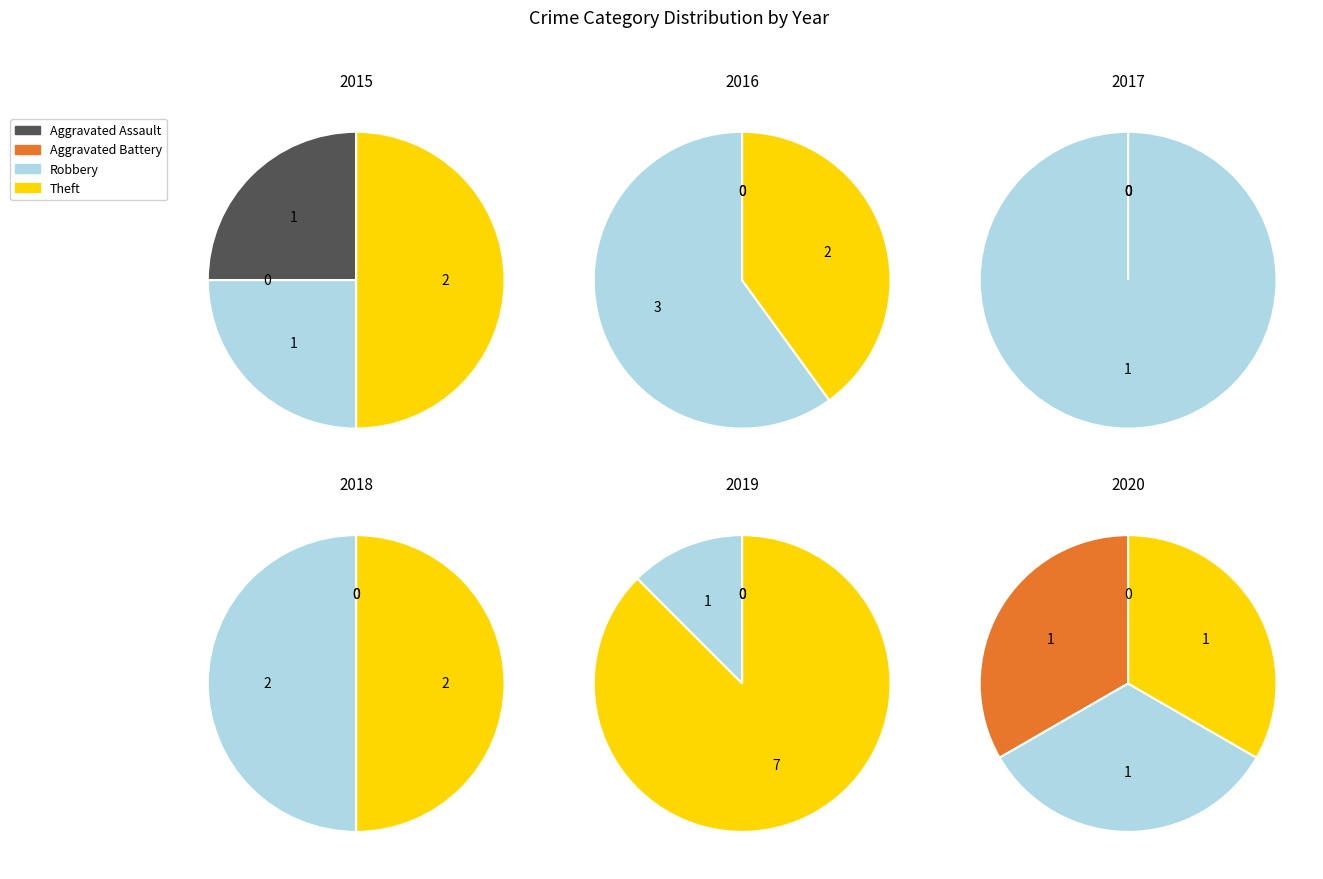

To the nearest percent, what is the combined percentage of Aggravated Assault and Theft?

33%